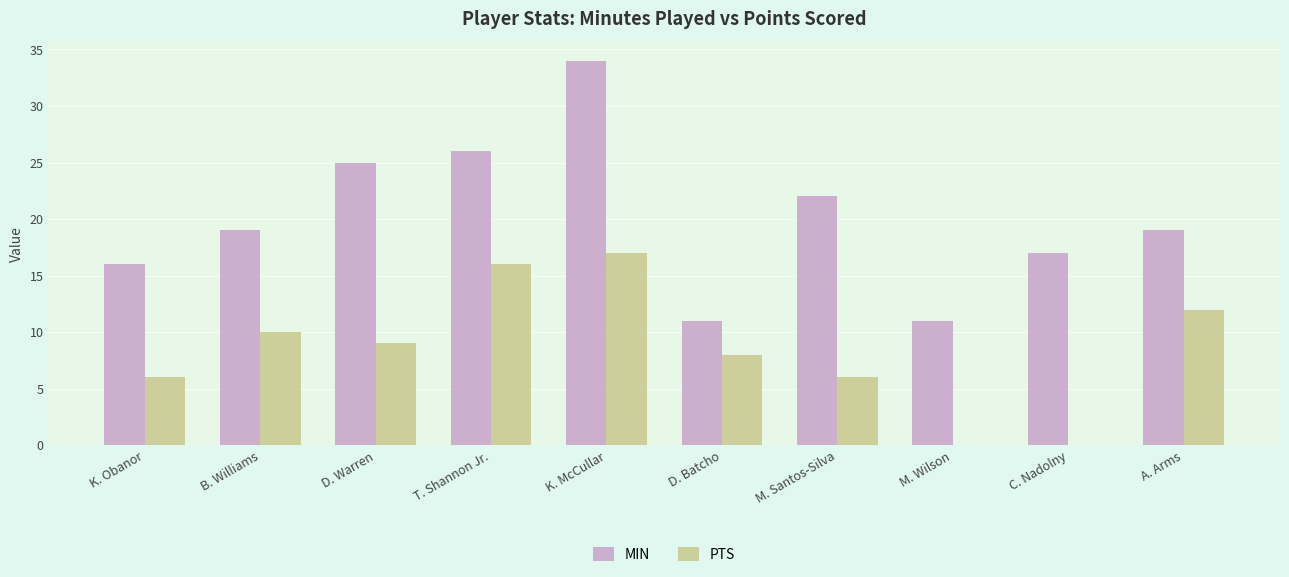

What is the total value across all series at M. Santos-Silva?

28